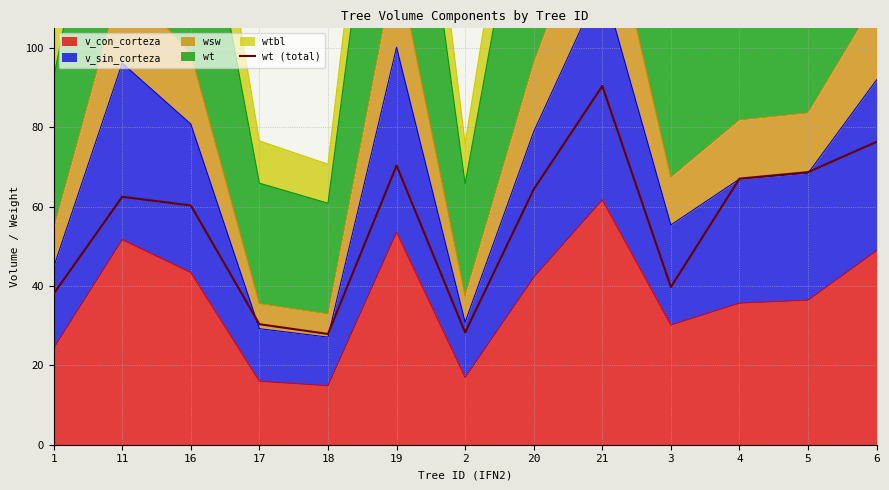

Where is the data nearest to the value 59?

16